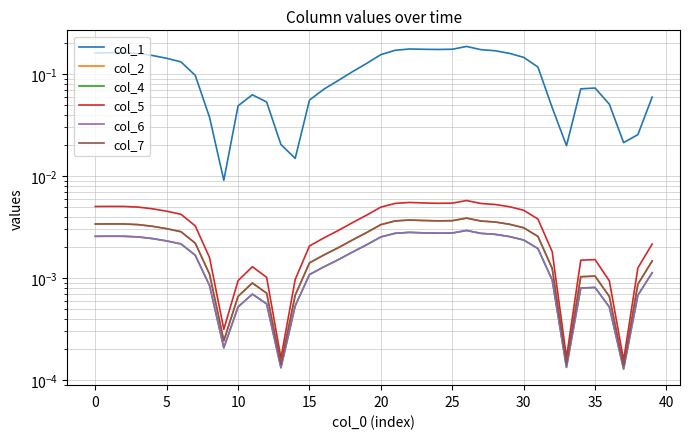

List the series in order of their peak value, lowest first.

col_4, col_6, col_2, col_7, col_5, col_1